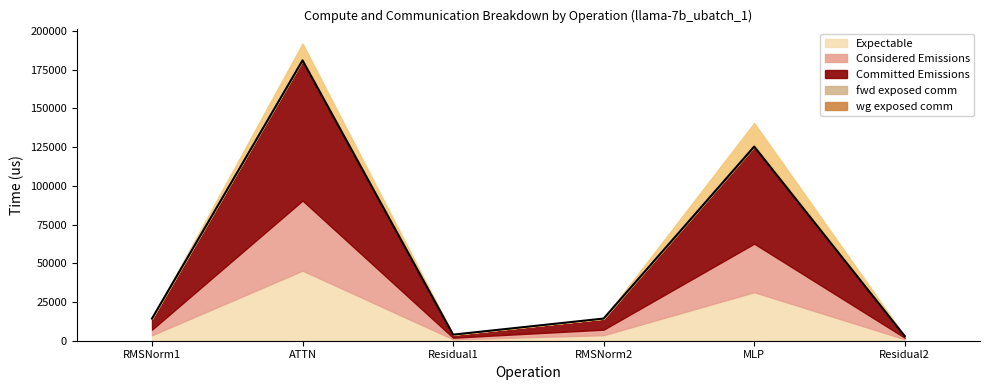

What is the smallest value displayed?

2945.5